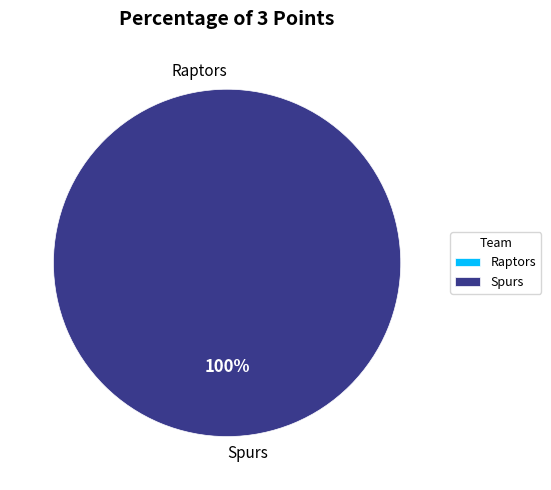

True or false: Spurs accounts for 100% of the total.

True